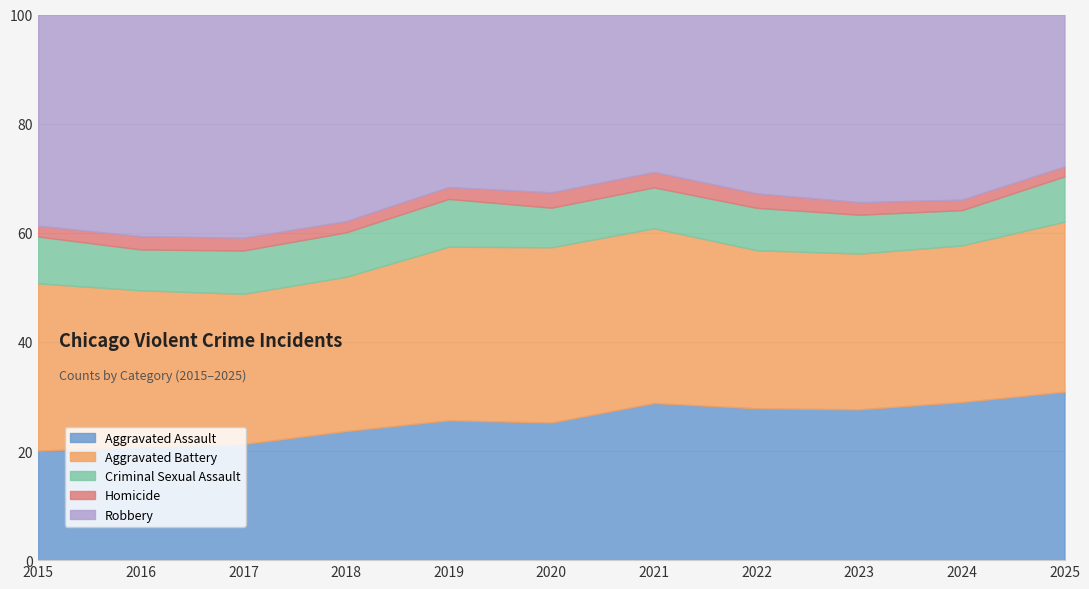

Where is Criminal Sexual Assault nearest to the value 770?

2022